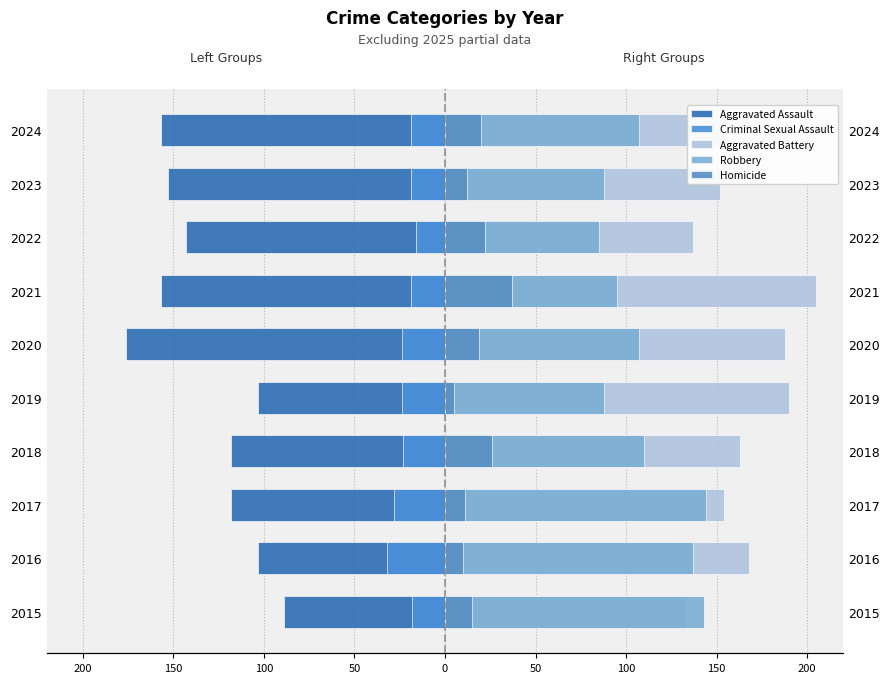

What are all the series names shown in the legend?

Aggravated Assault, Criminal Sexual Assault, Aggravated Battery, Robbery, Homicide